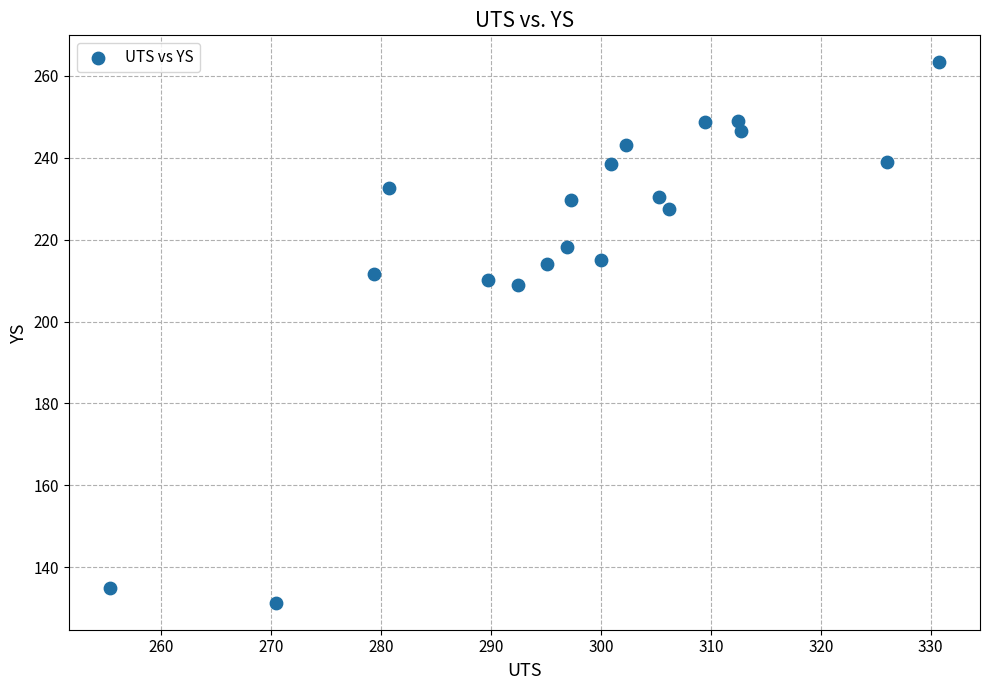

What is the range of Y values (max minus min)?

132.0